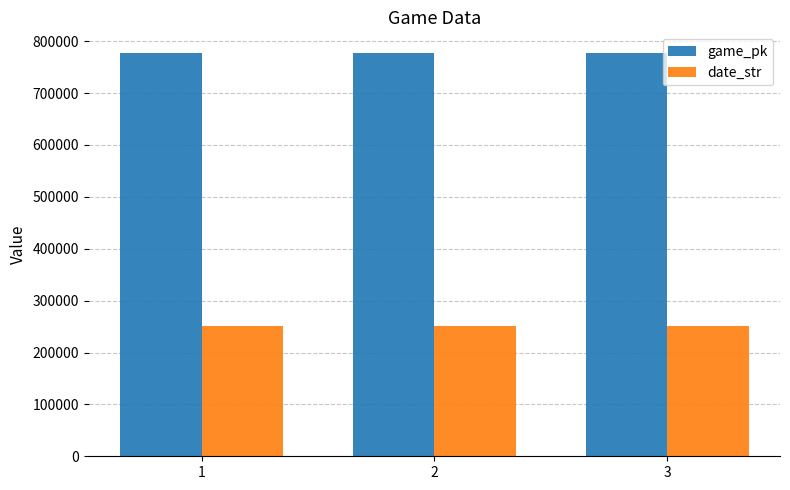

What is the total value across all series at 3?

1028587